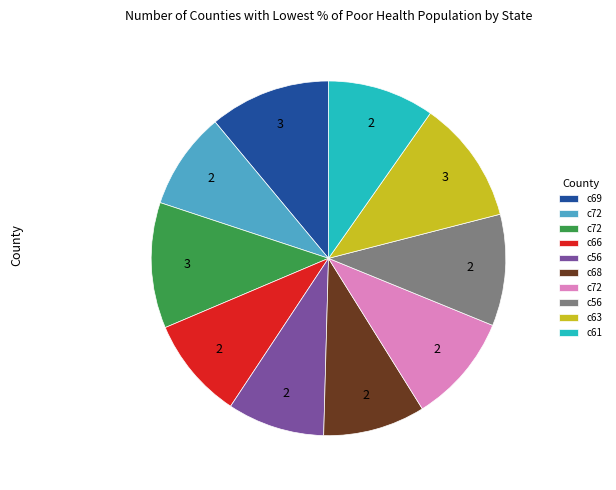

Is there a majority slice in this chart?

No